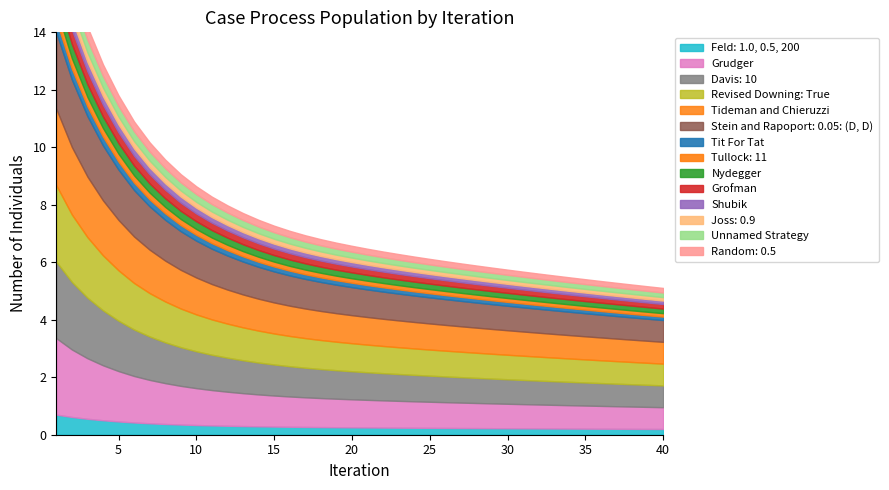

Count the number of categories in the chart.

40